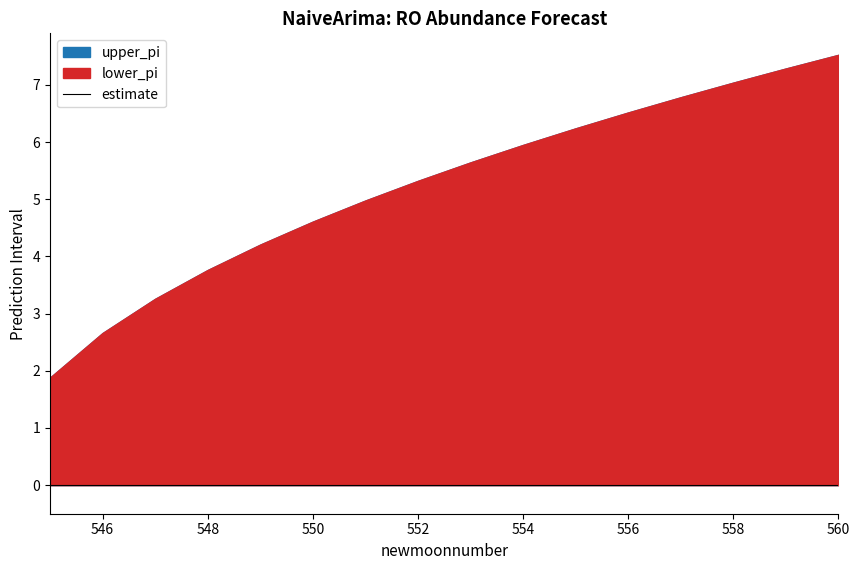

What is the greatest value displayed?

7.5